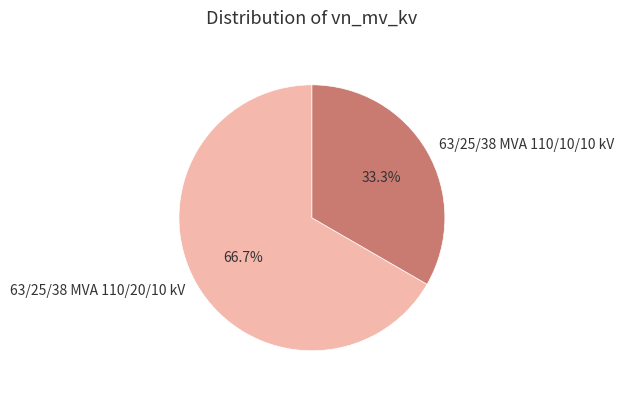

To the nearest percent, what percentage of the pie is 63/25/38 MVA 110/20/10 kV?

67%